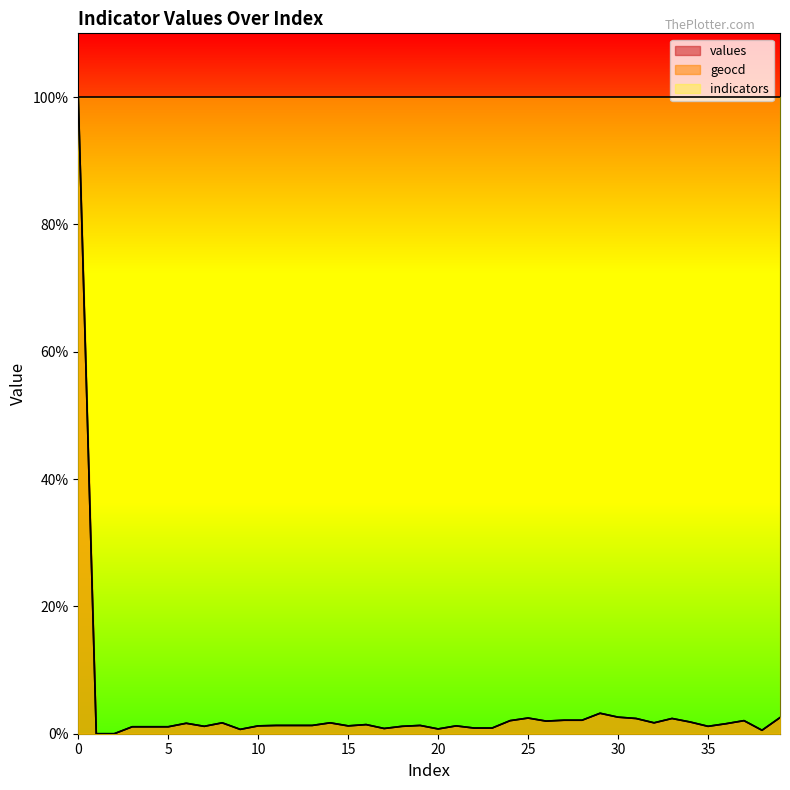

The value of values at 34 is 0.9. True or false?

False